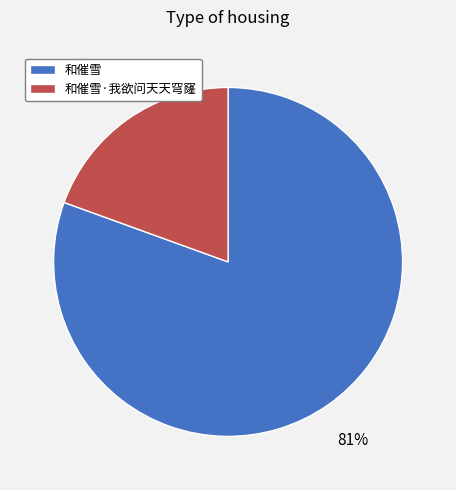

What percentage is the 和催雪 slice, to the nearest percent?

81%